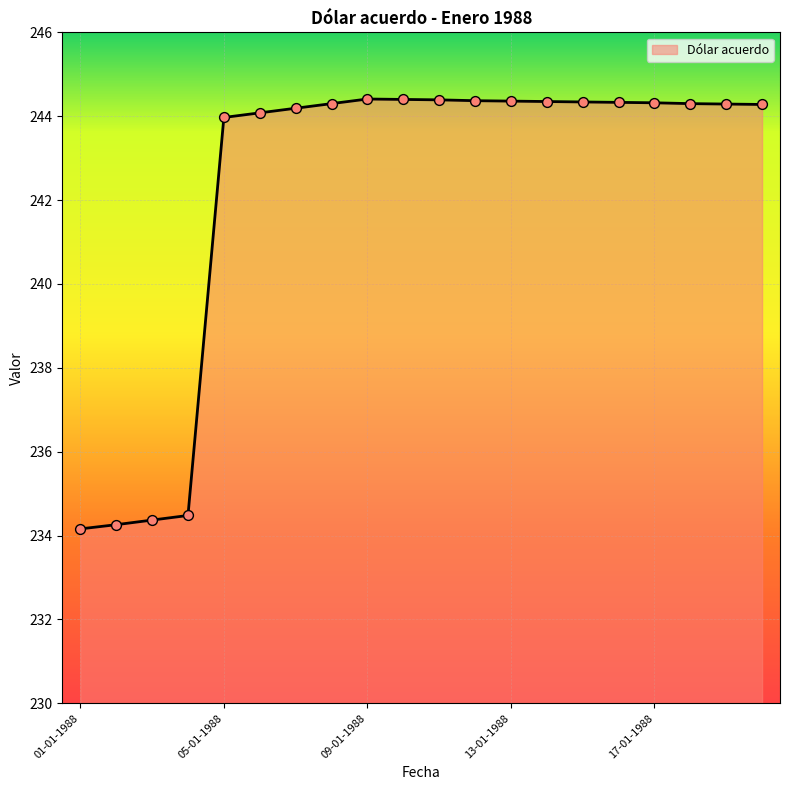

What is the minimum value shown in the chart?

234.2